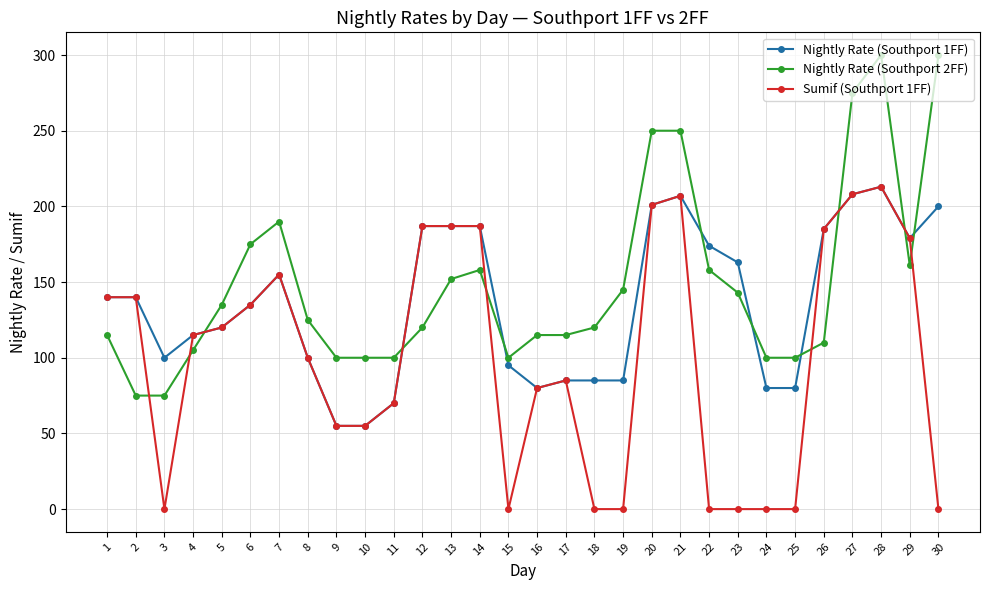

The Nightly Rate (Southport 2FF) series shows 55 at 8. True or false?

False